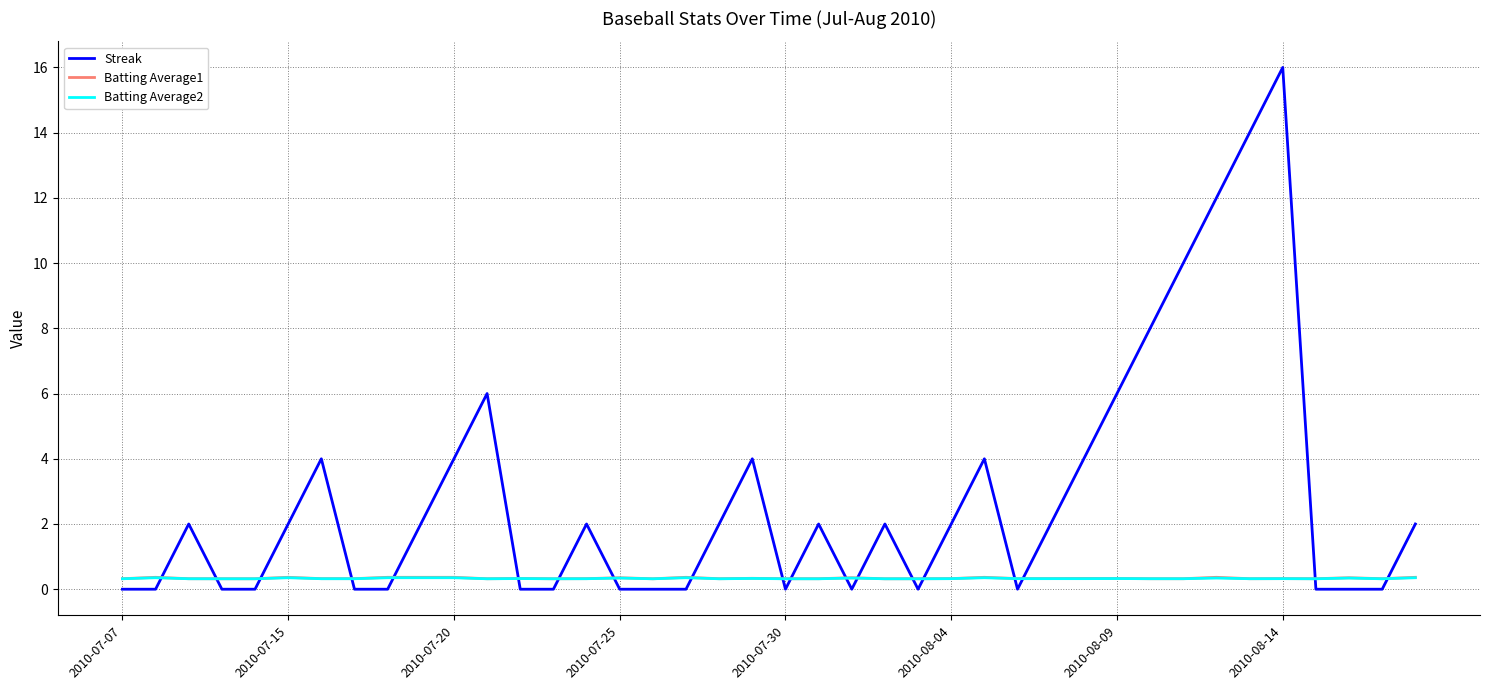

Which series has the largest total across all categories?

Streak